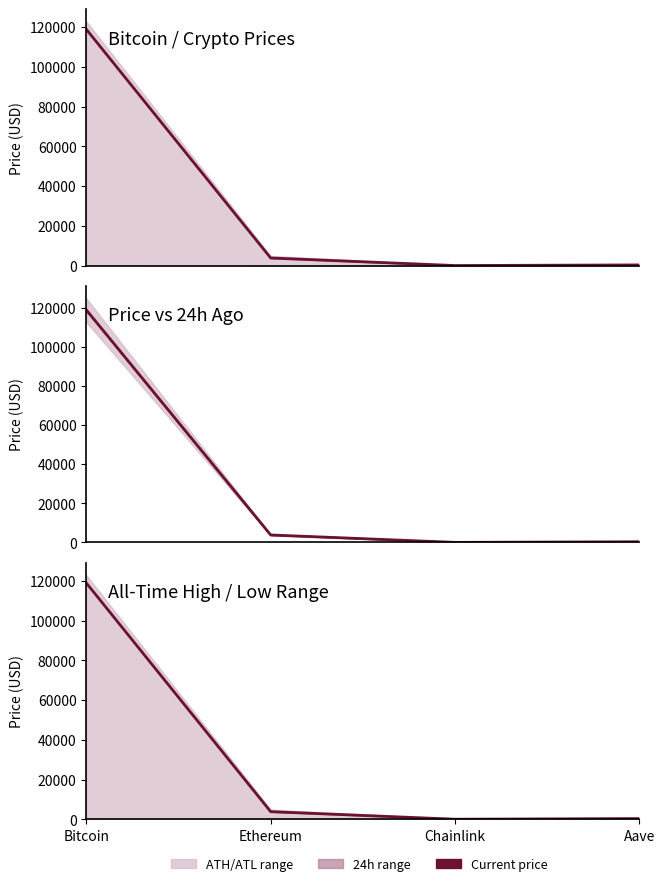

What is the difference between the highest and lowest values at Aave?

4.5